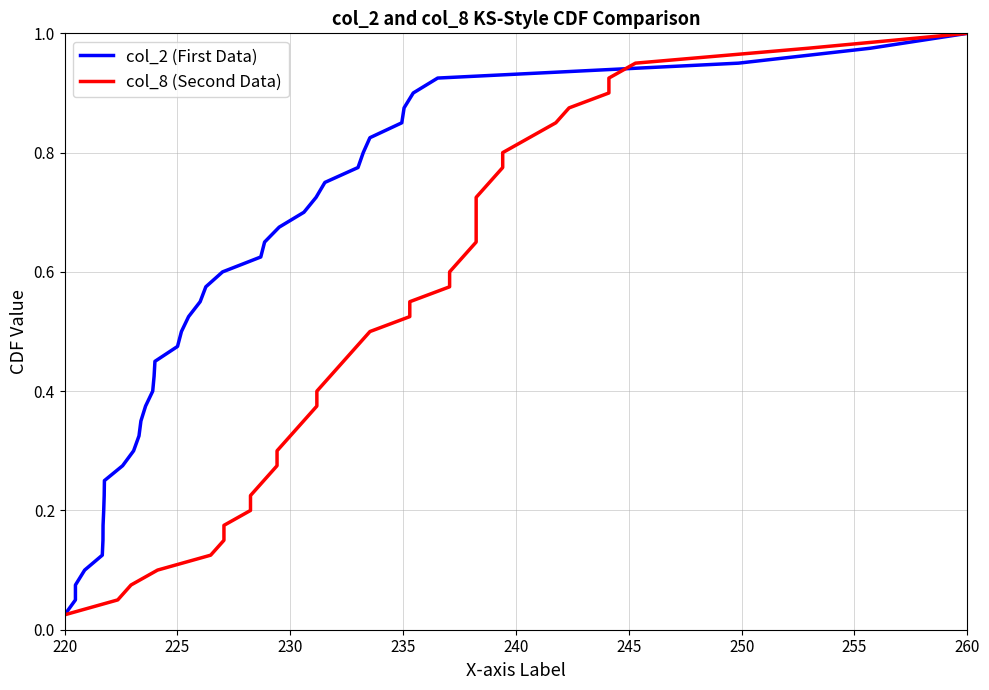

What is the label of the 1st point from the left?

220